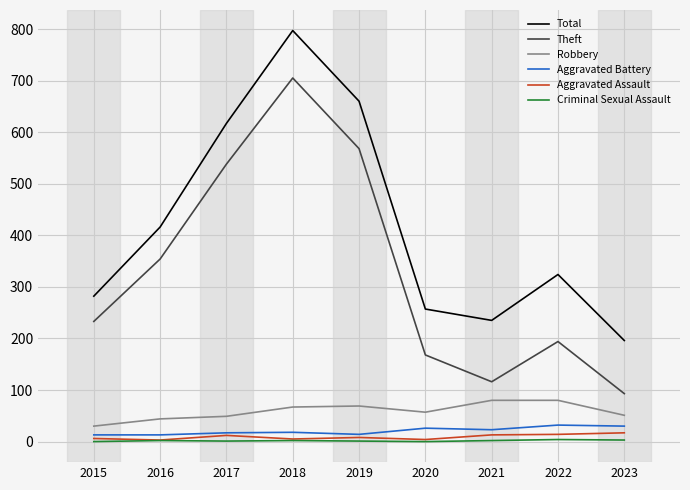

At which category is the sum across all series the highest?

2018